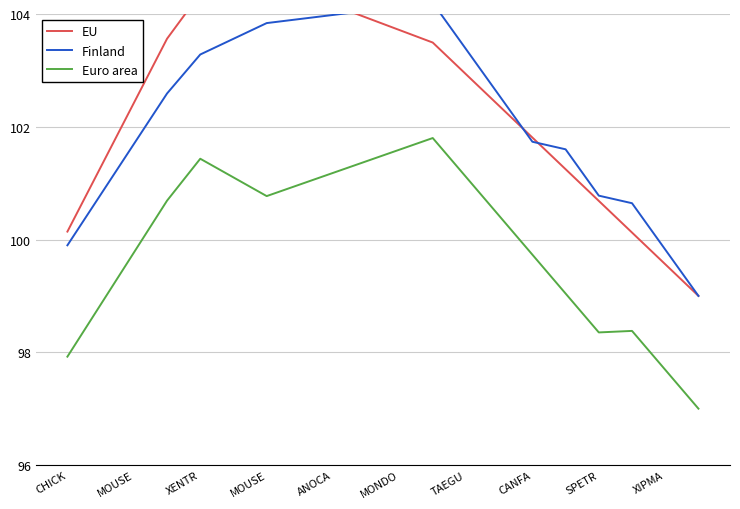

Which has a higher value, XENTR or MONDO?

MONDO